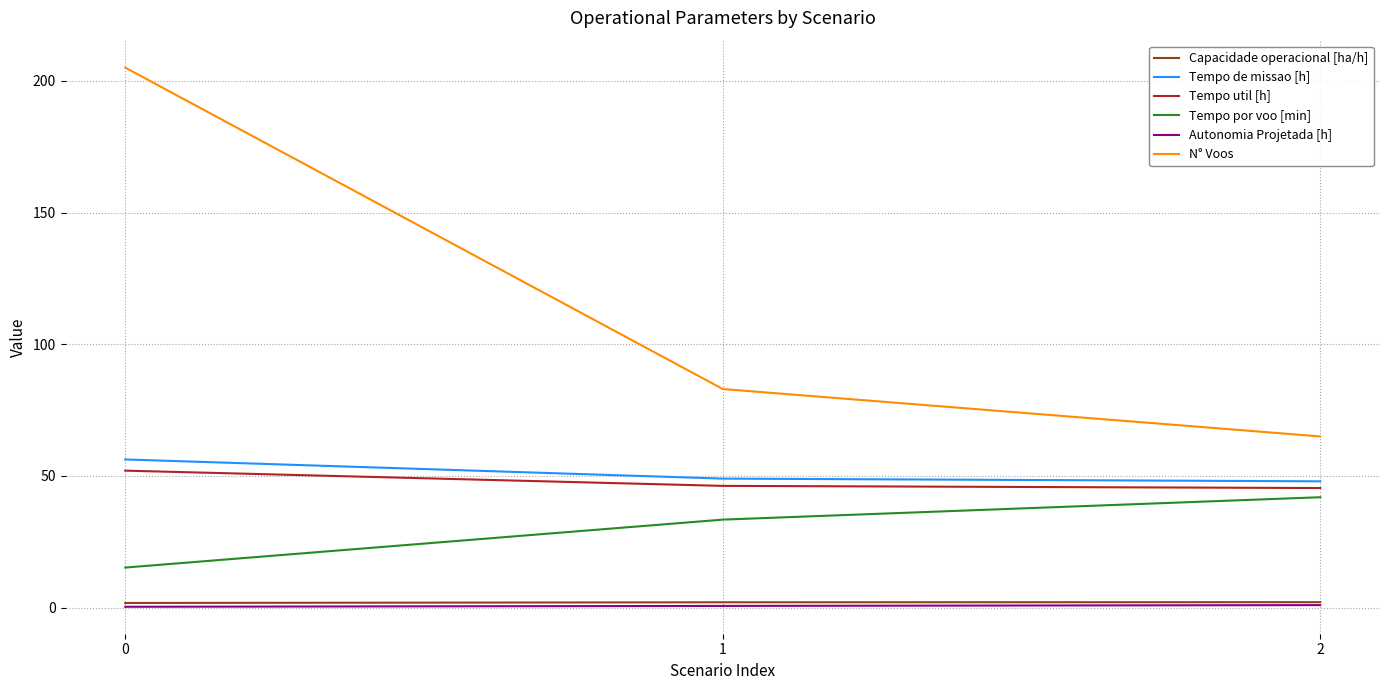

What is the total value across all series at 2?

203.3